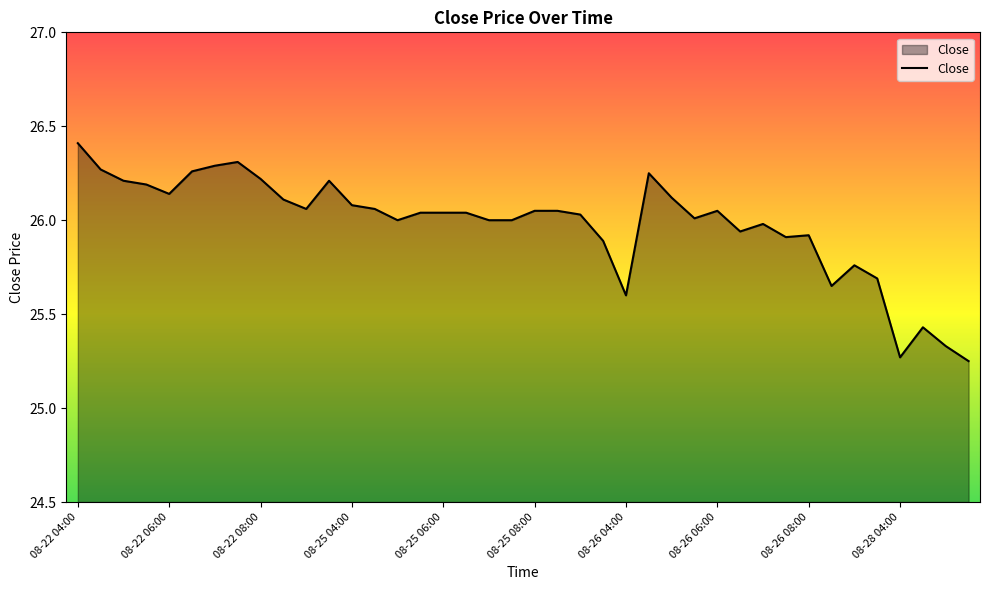

What is the maximum value shown in the chart?

26.4